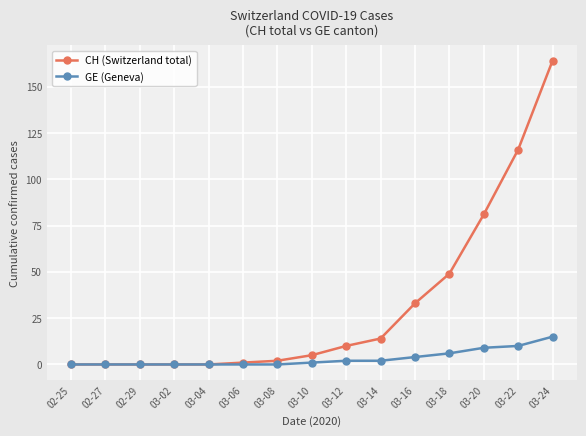

Which series has the widest spread of values?

CH (Switzerland total)